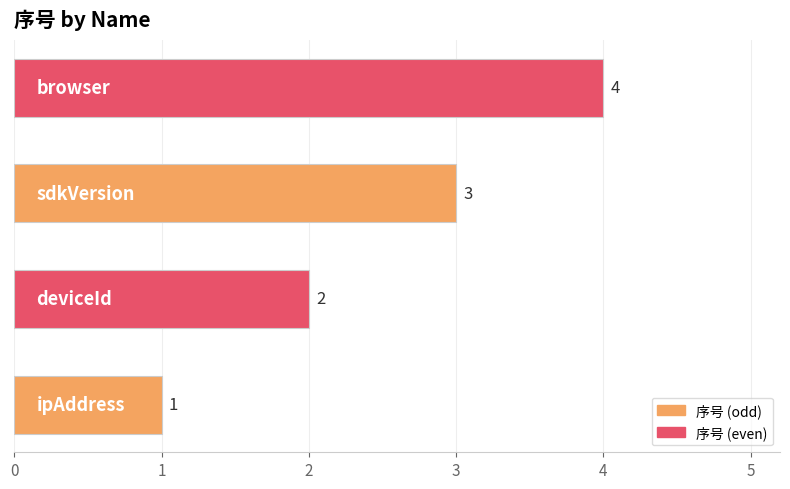

What is the maximum value shown in the chart?

4